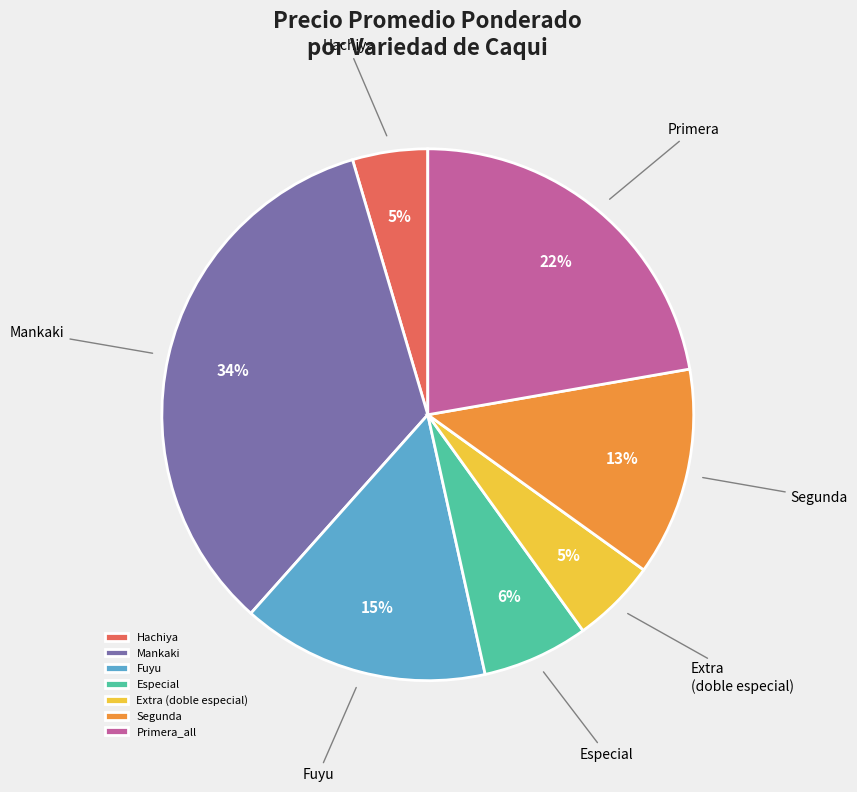

Is it true that Hachiya is 15% of the pie?

False